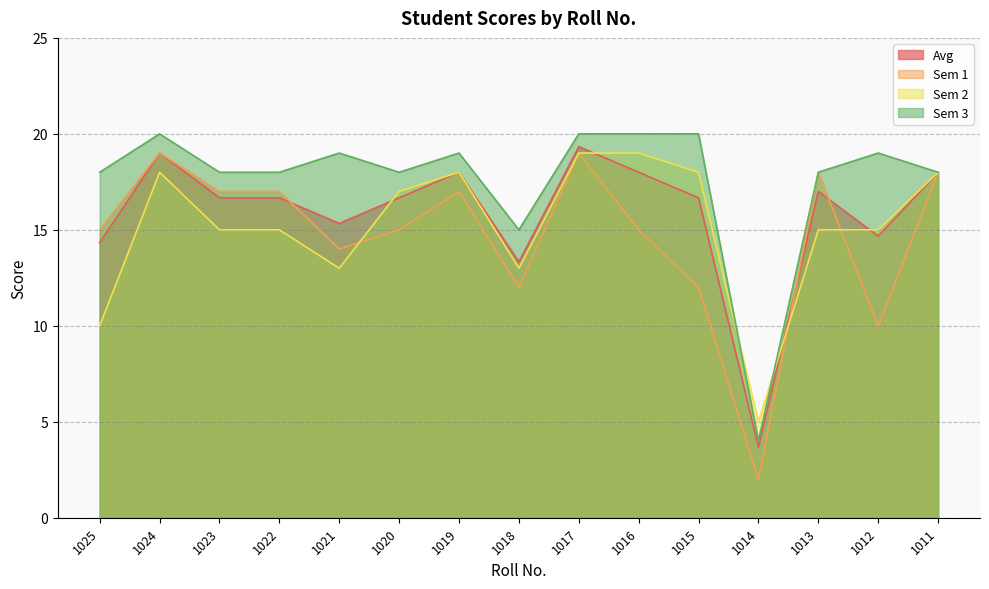

Reading right to left, what are all the values shown in this chart?

Avg: 1011=18.0	1012=14.7	1013=17.0	1014=3.7	1015=16.7	1016=18.0	1017=19.3	1018=13.3	1019=18.0	1020=16.7	1021=15.3	1022=16.7	1023=16.7	1024=19.0	1025=14.3
Sem 1: 1011=18.0	1012=10.0	1013=18.0	1014=2.0	1015=12.0	1016=15.0	1017=19.0	1018=12.0	1019=17.0	1020=15.0	1021=14.0	1022=17.0	1023=17.0	1024=19.0	1025=15.0
Sem 2: 1011=18.0	1012=15.0	1013=15.0	1014=5.0	1015=18.0	1016=19.0	1017=19.0	1018=13.0	1019=18.0	1020=17.0	1021=13.0	1022=15.0	1023=15.0	1024=18.0	1025=10.0
Sem 3: 1011=18.0	1012=19.0	1013=18.0	1014=4.0	1015=20.0	1016=20.0	1017=20.0	1018=15.0	1019=19.0	1020=18.0	1021=19.0	1022=18.0	1023=18.0	1024=20.0	1025=18.0